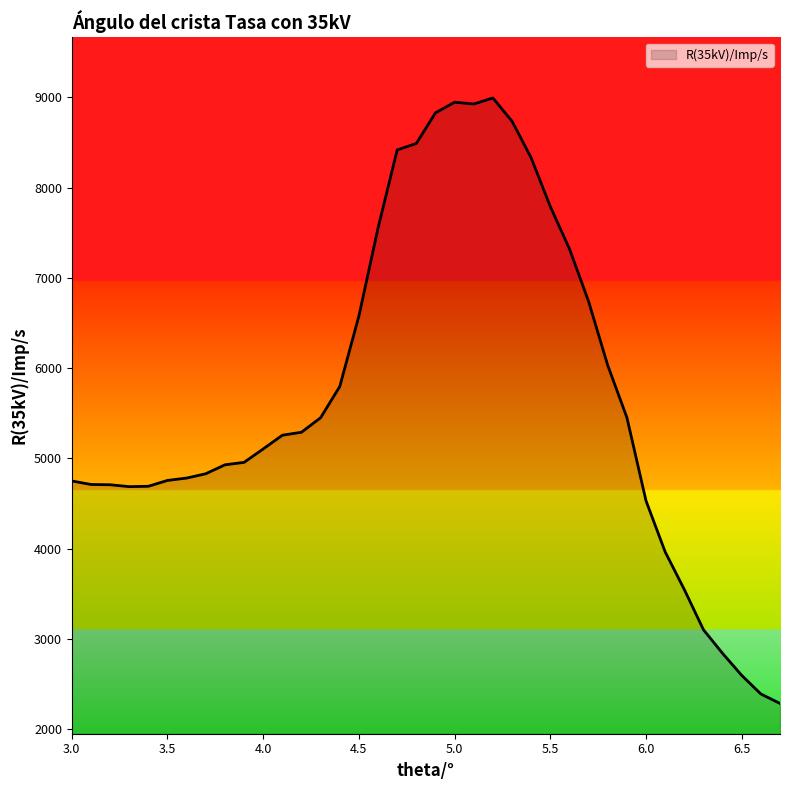

True or false: the data has more than 0 interior local peaks.

True